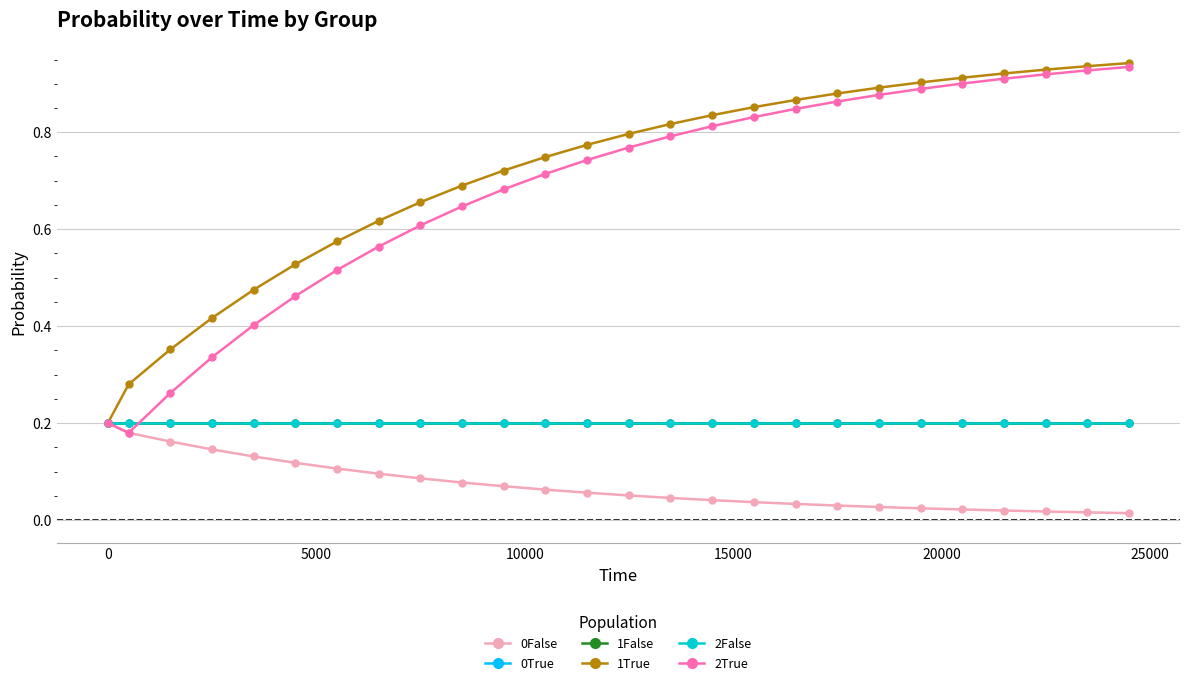

Is this an area chart (filled region under the line)?

No